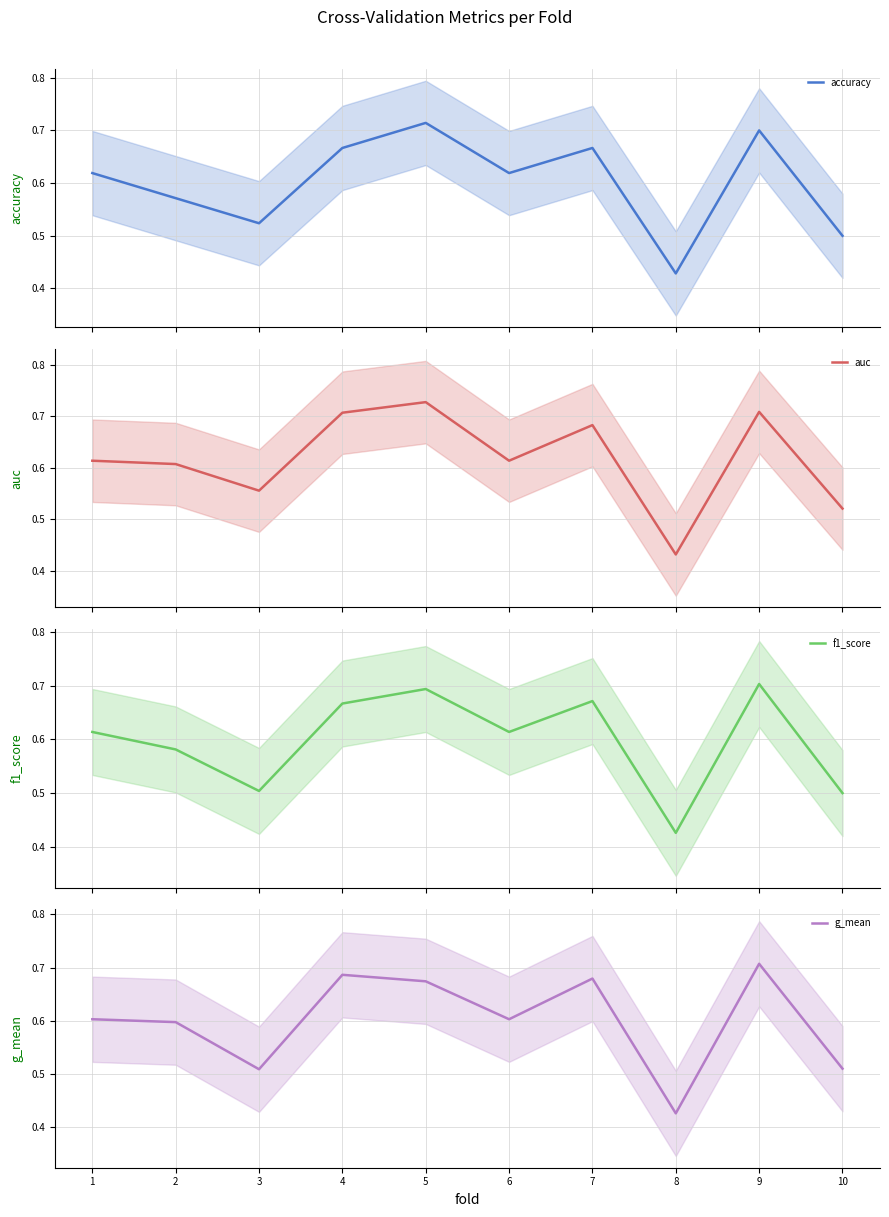

At which category is the sum across all series the highest?

9